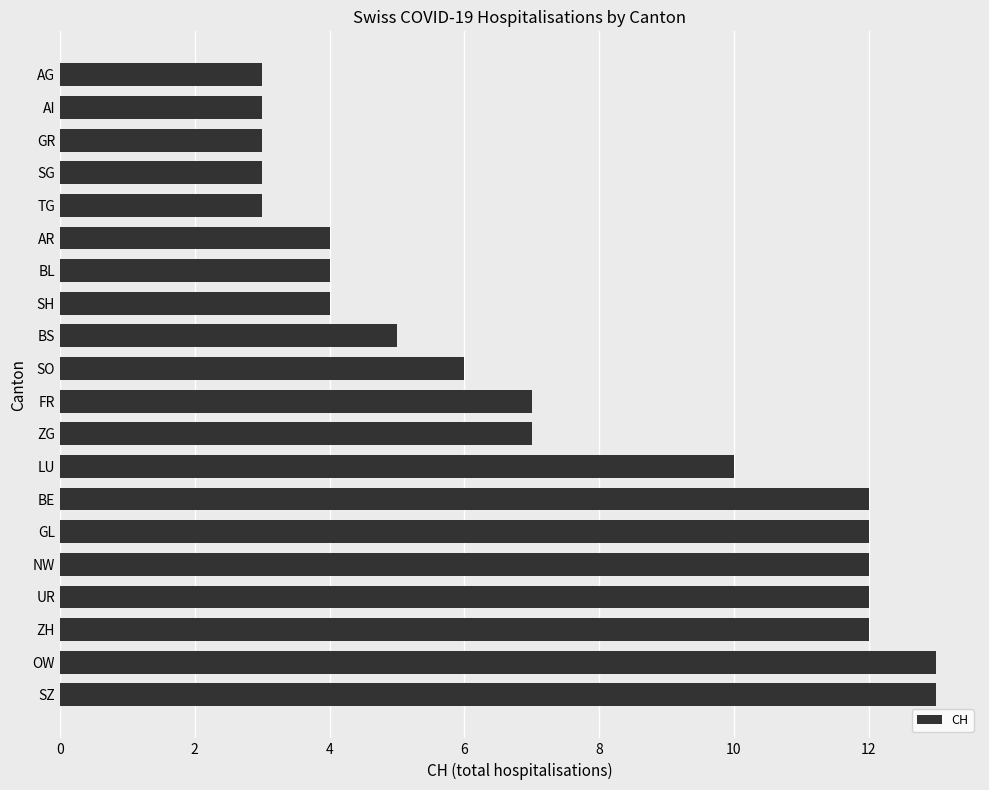

Reading bottom to top, extract all data points from this chart.

13	13	12	12	12	12	12	10	7	7	6	5	4	4	4	3	3	3	3	3